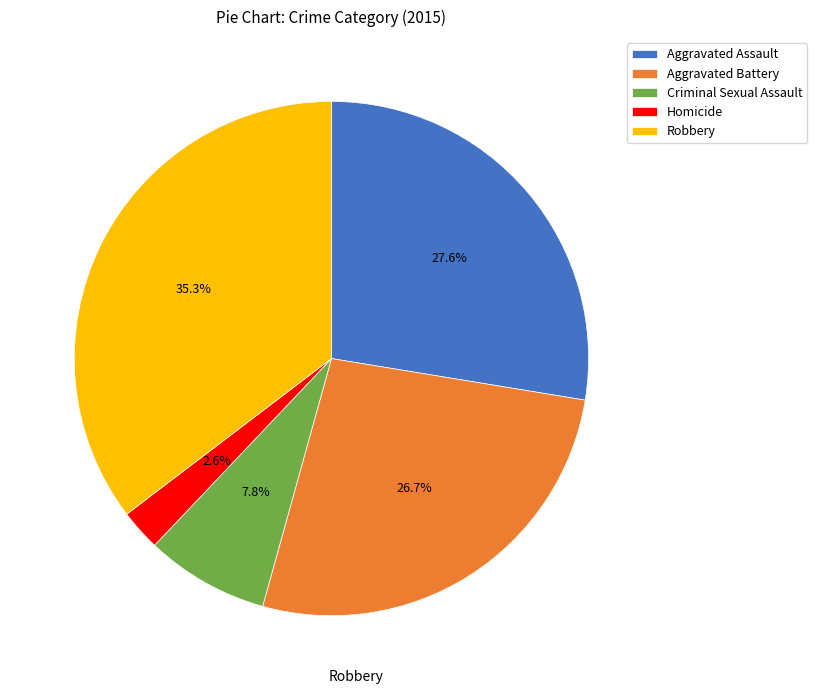

To the nearest percent, what percentage of the pie is Robbery?

35%